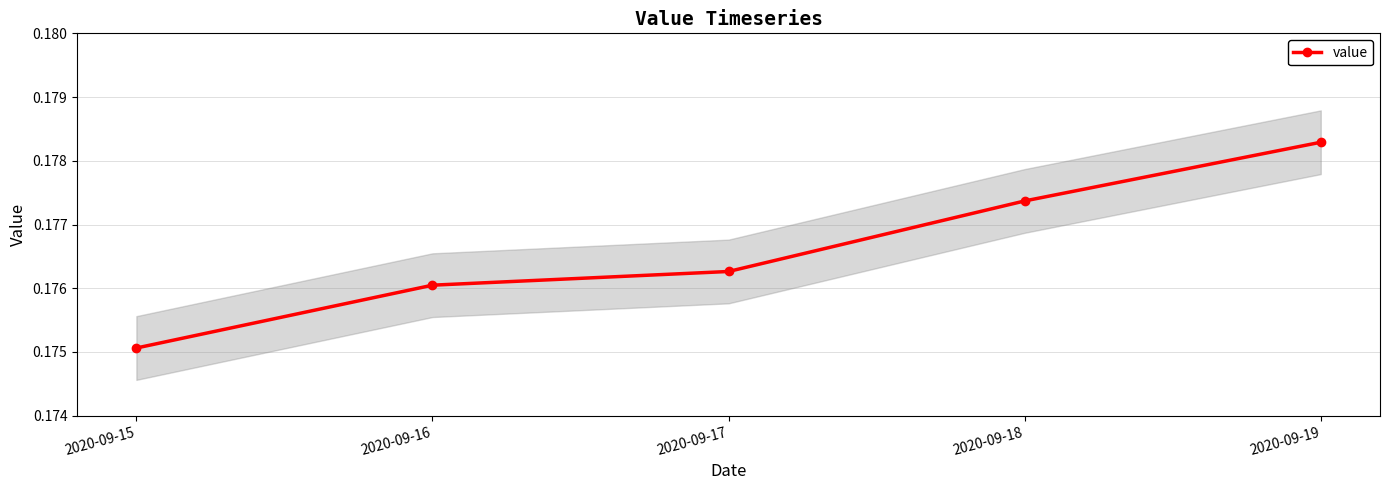

What is the approximate value at 2020-09-18?

0.2